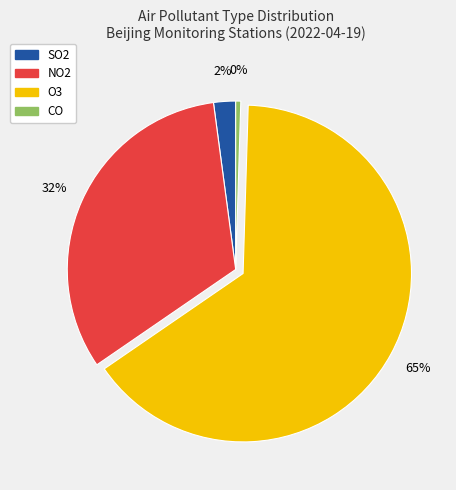

Which has a higher value, O3 or CO?

O3